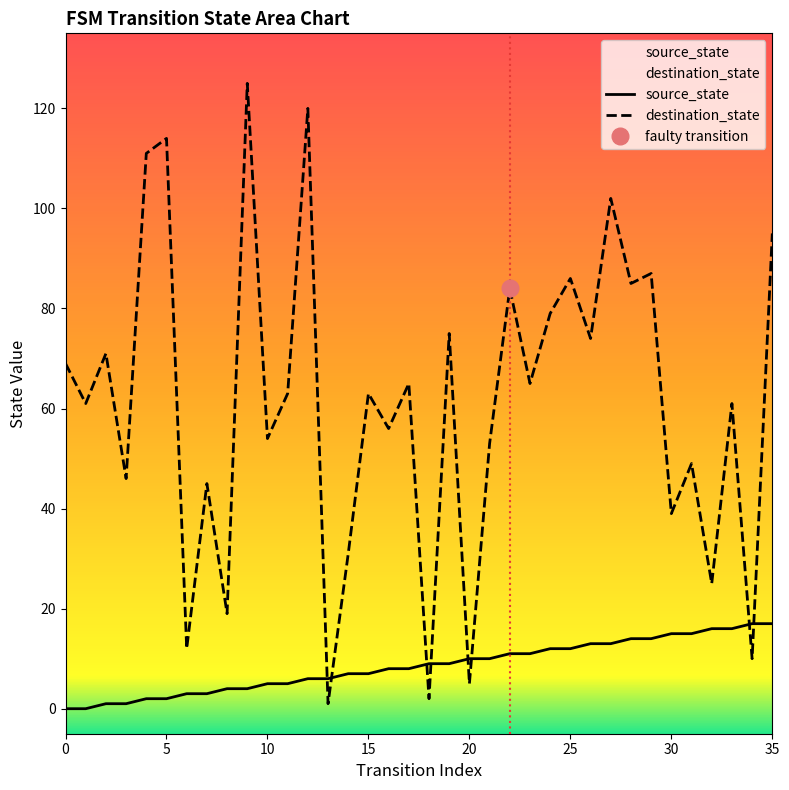

At 13, list the series in order from largest to smallest.

source_state, destination_state